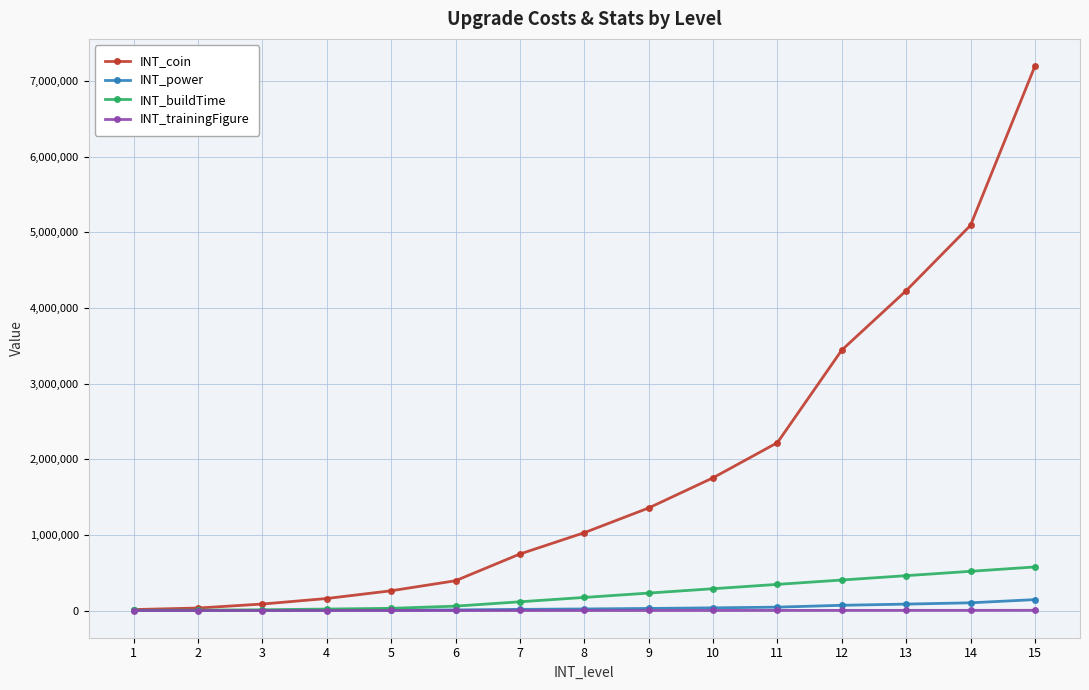

Count the number of categories in the chart.

15